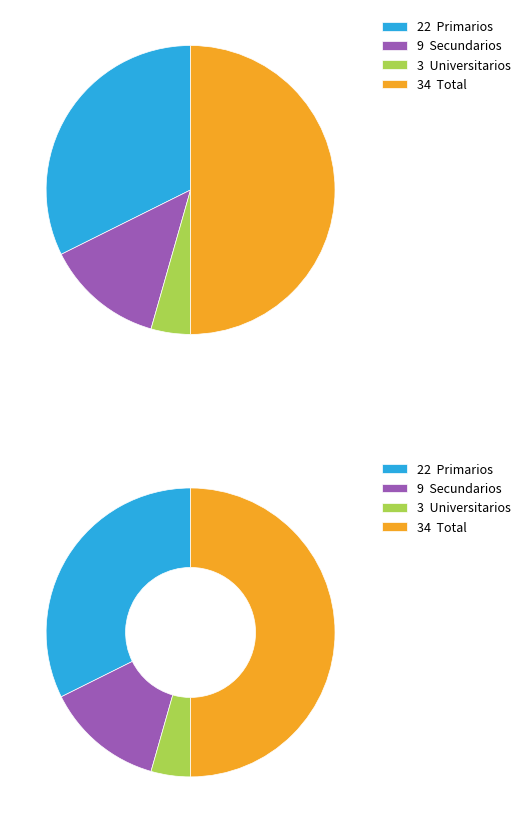

Is there a majority slice in this chart?

No